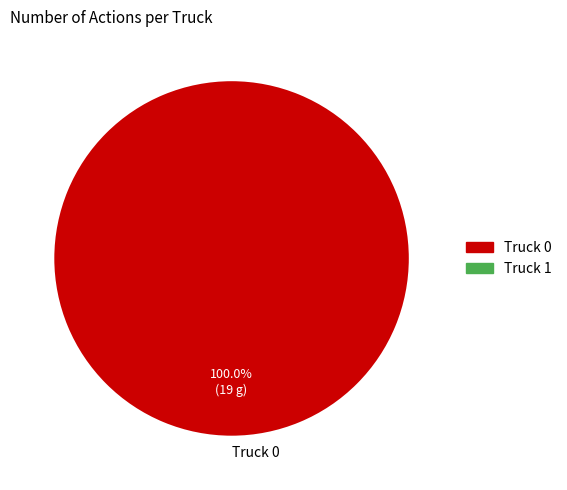

Count the number of slices in the pie.

1